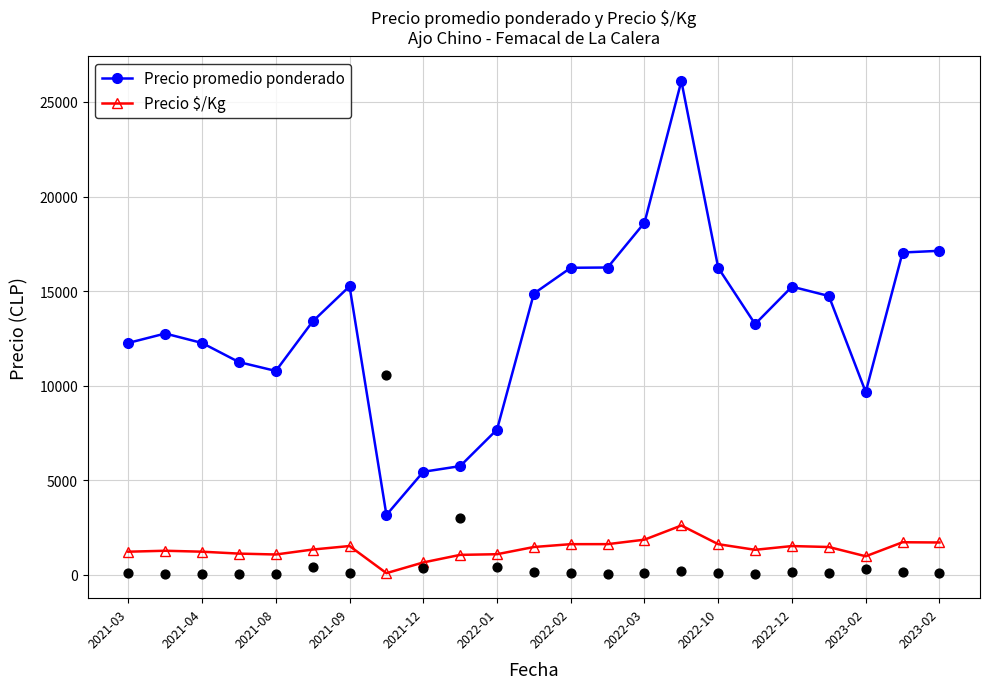

Which series reaches the minimum Y coordinate?

Precio $/Kg